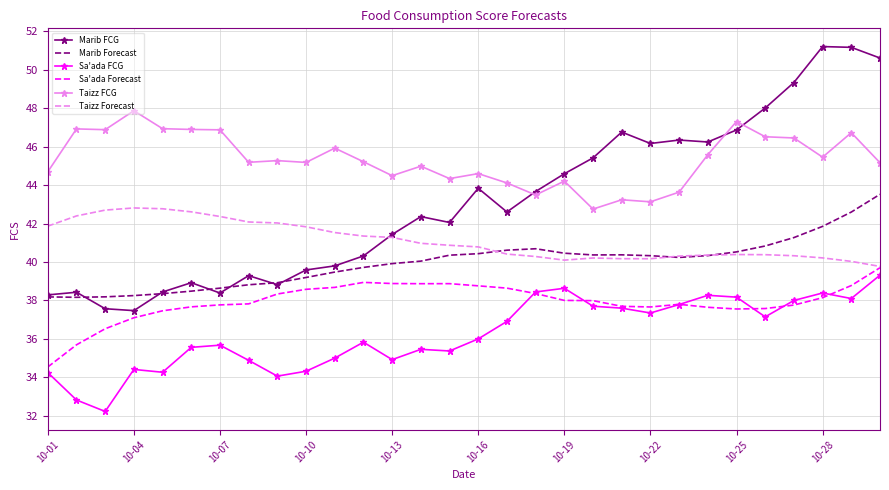

Which series has the largest total across all categories?

Taizz FCG